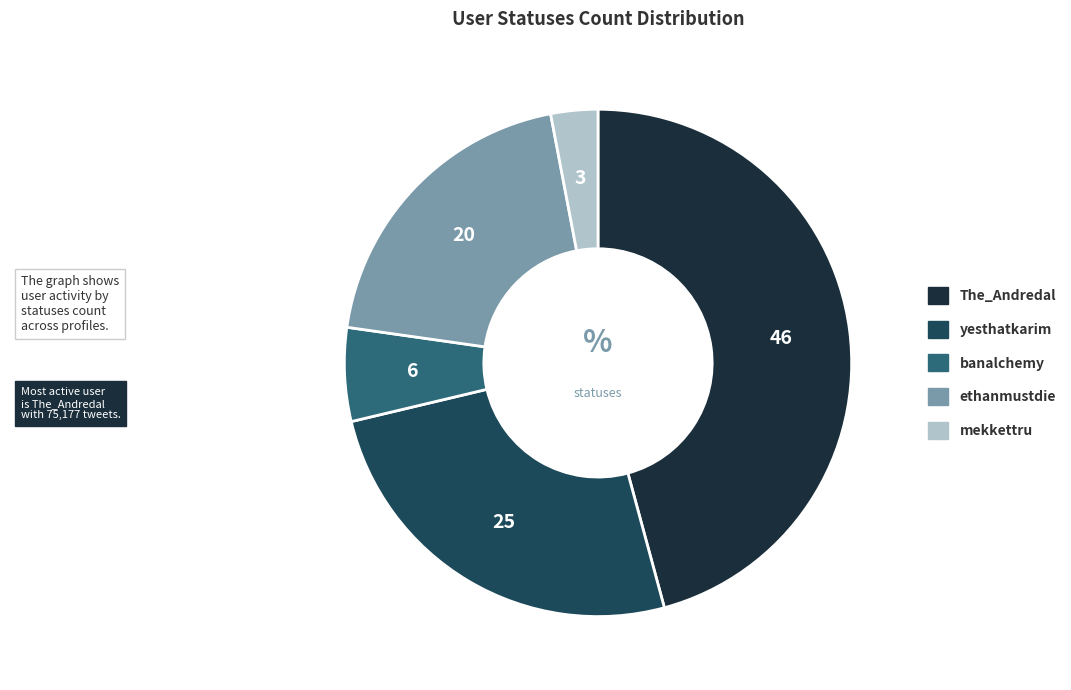

Does mekkettru account for over 50% of the chart?

No